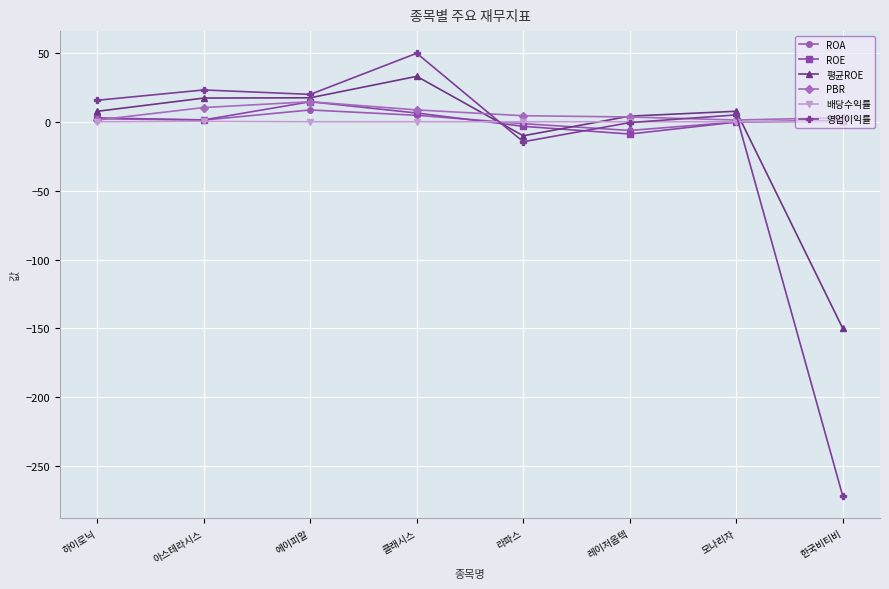

Where do PBR and ROE first cross each other?

하이로닉 and 아스테라시스